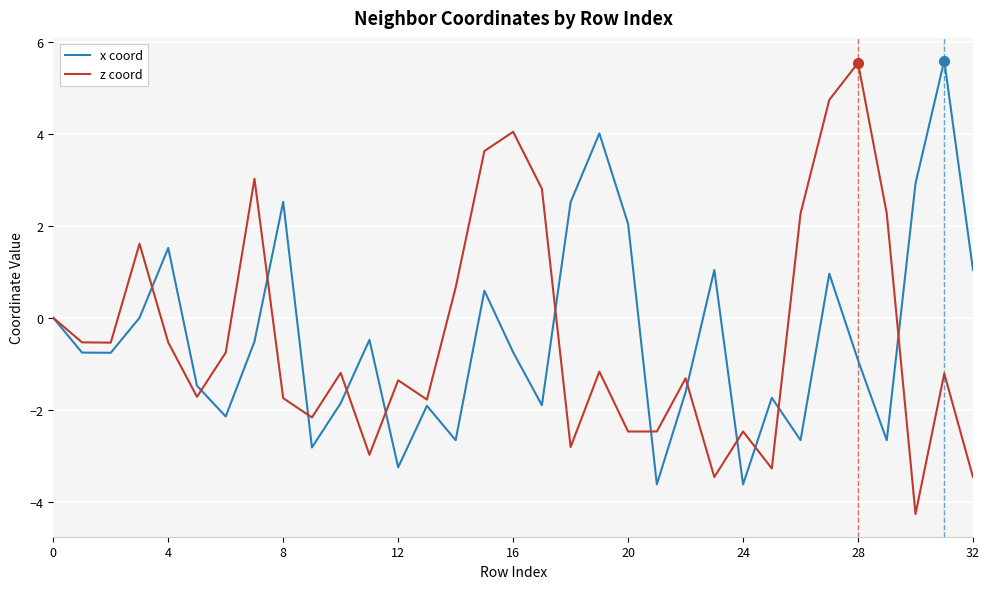

What is the minimum value shown in the chart?

-4.3